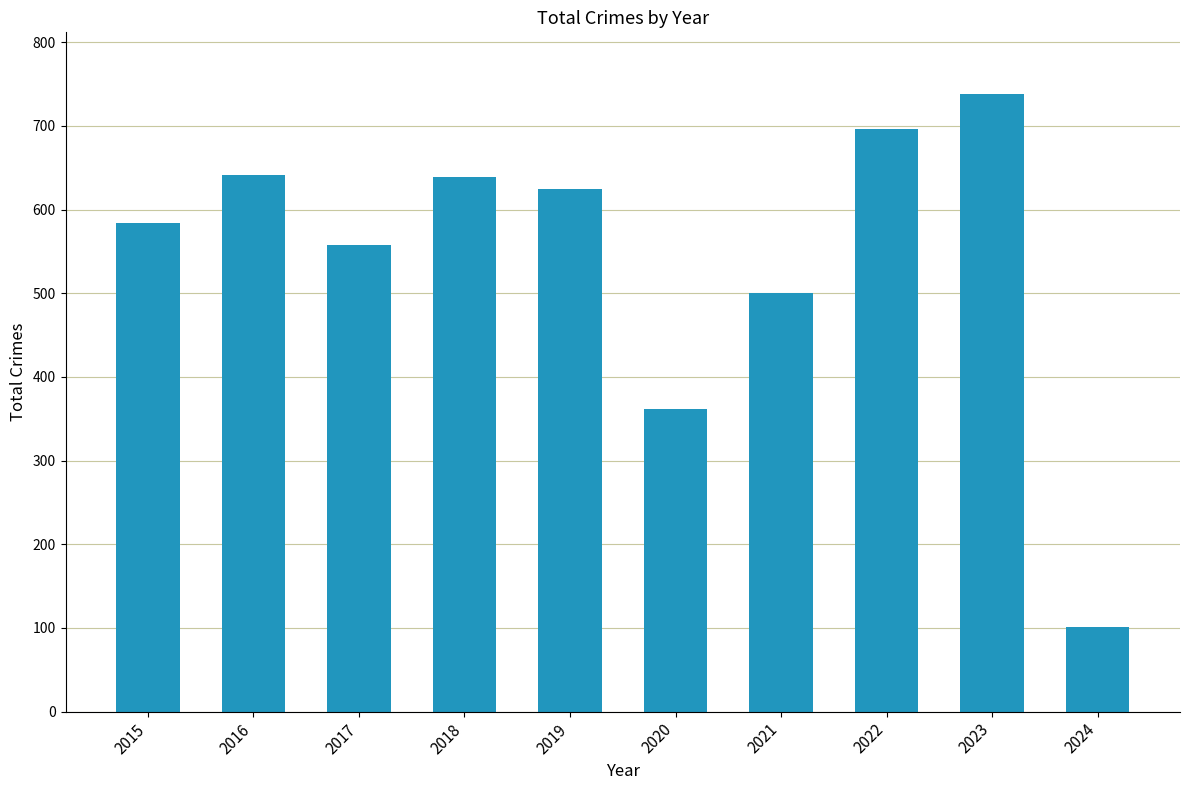

What is the difference between the values at 2017 and 2020?

196